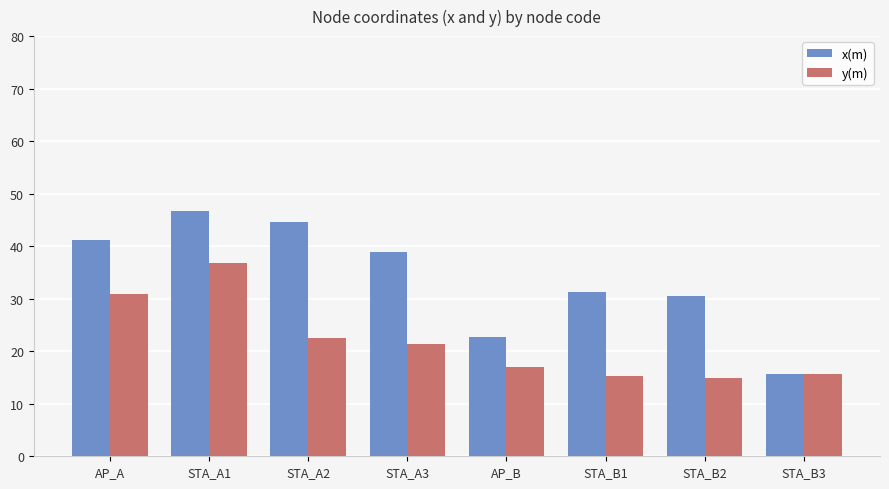

Which series has the largest total across all categories?

x(m)